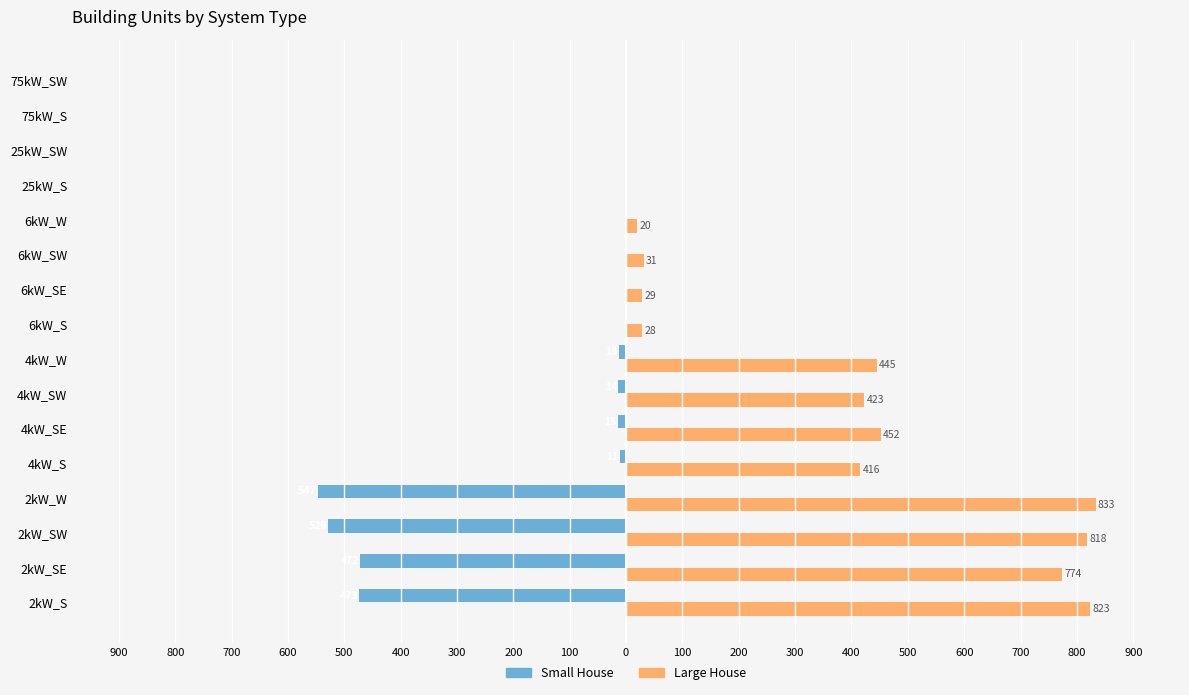

What is the difference between the maximum and second lowest values in the Large House series?

833